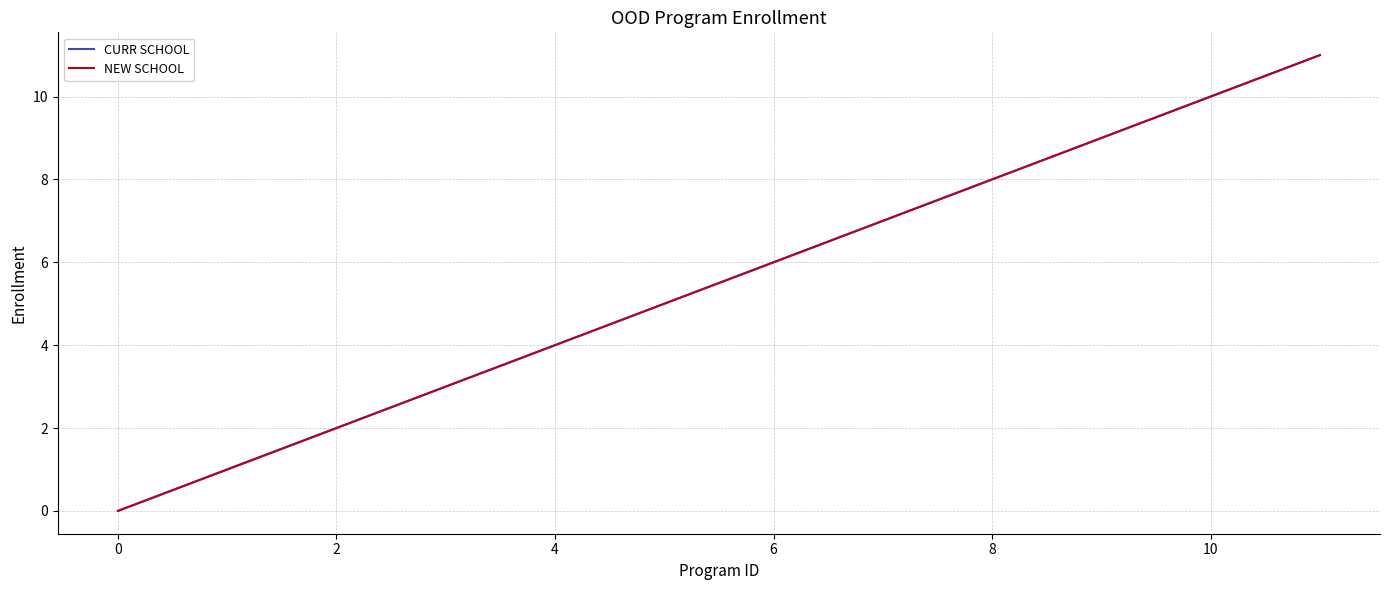

Does the chart display data point markers on the line(s)?

No